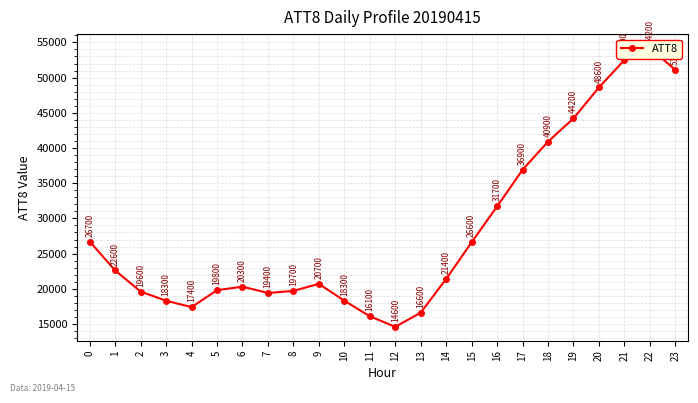

Does the chart display data point markers on the line(s)?

Yes